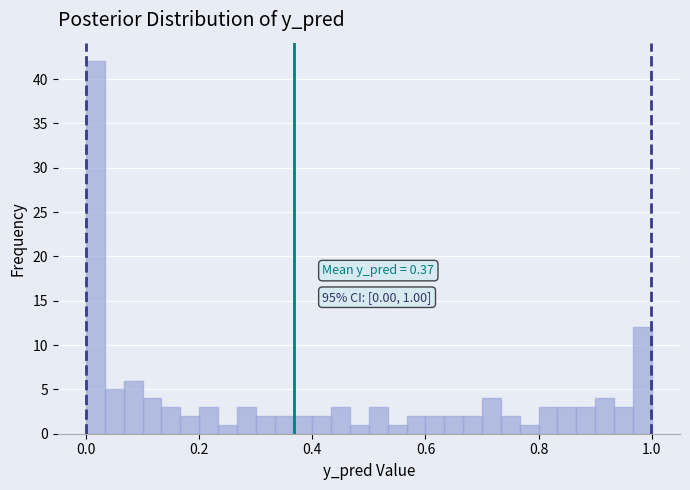

Read against the x-axis, roughly where is the centre of the tallest bar?

0.02